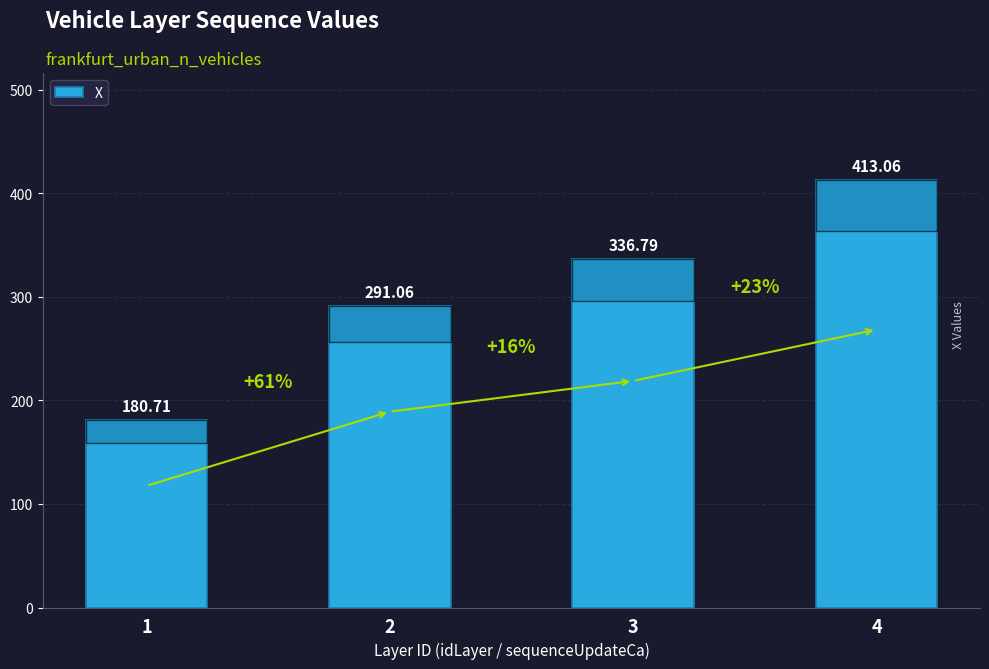

What is the greatest value displayed?

413.1